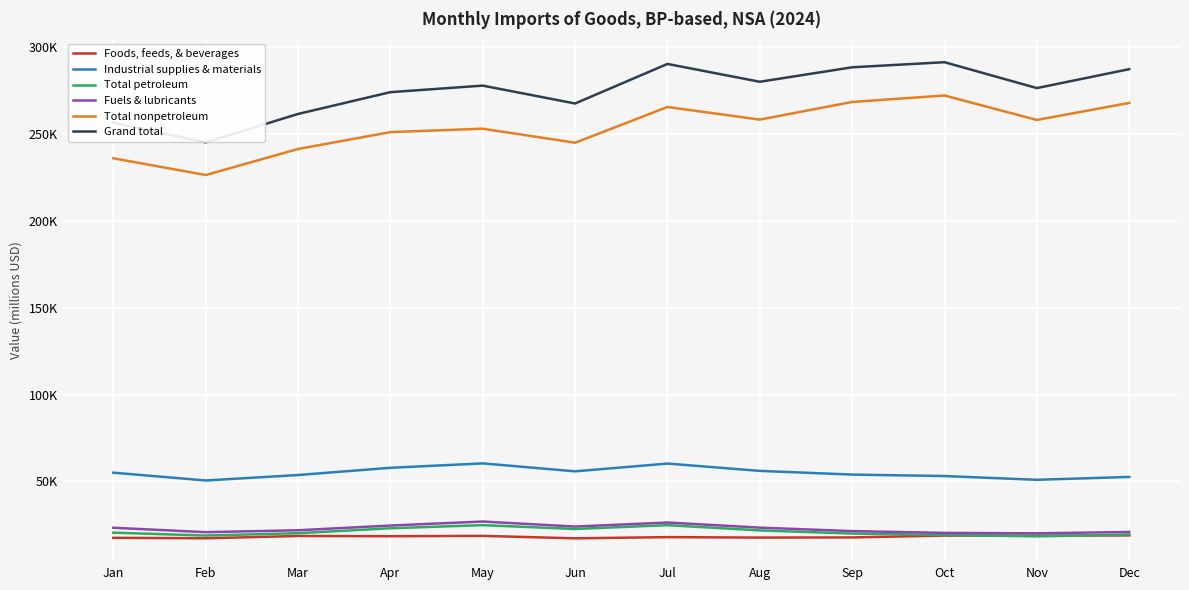

Is this an area chart (filled region under the line)?

No